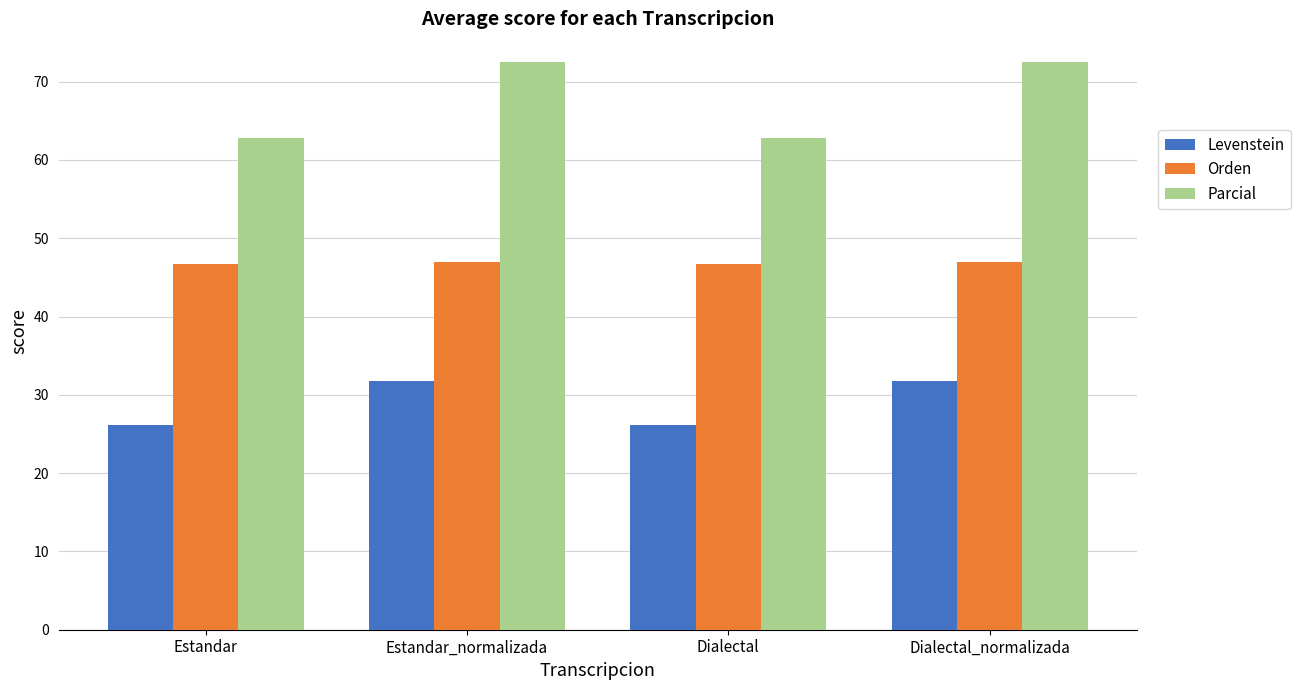

True or false: Levenstein has a value of 36.4 at Dialectal.

False